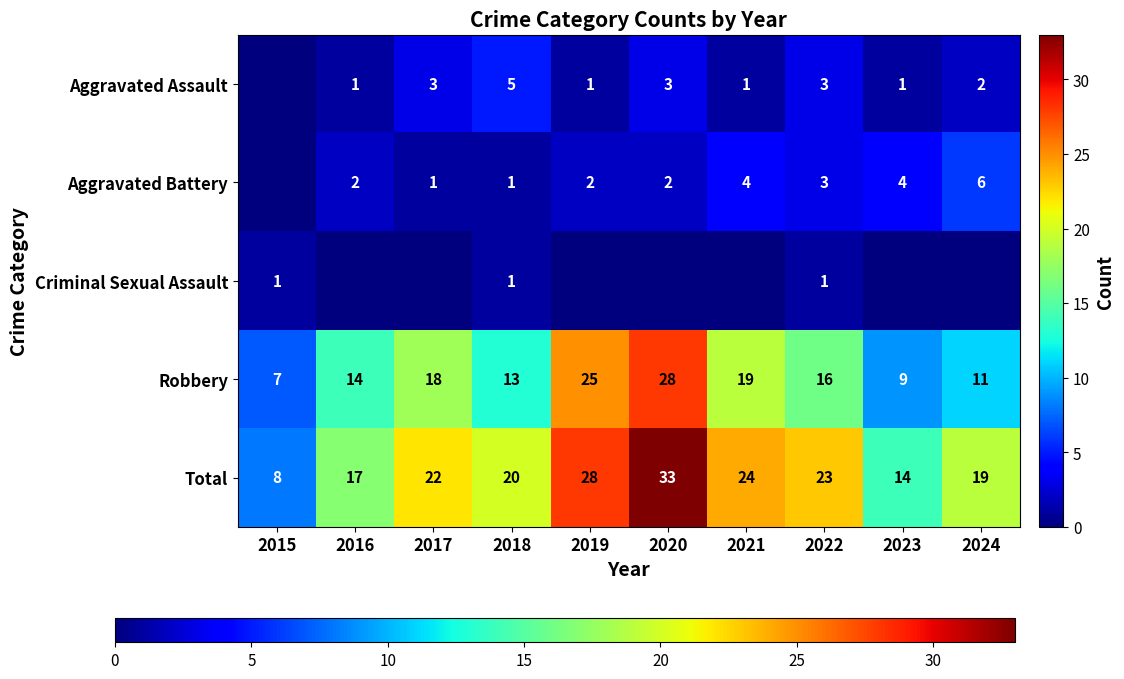

Which category has the highest value in the Total series?

2020